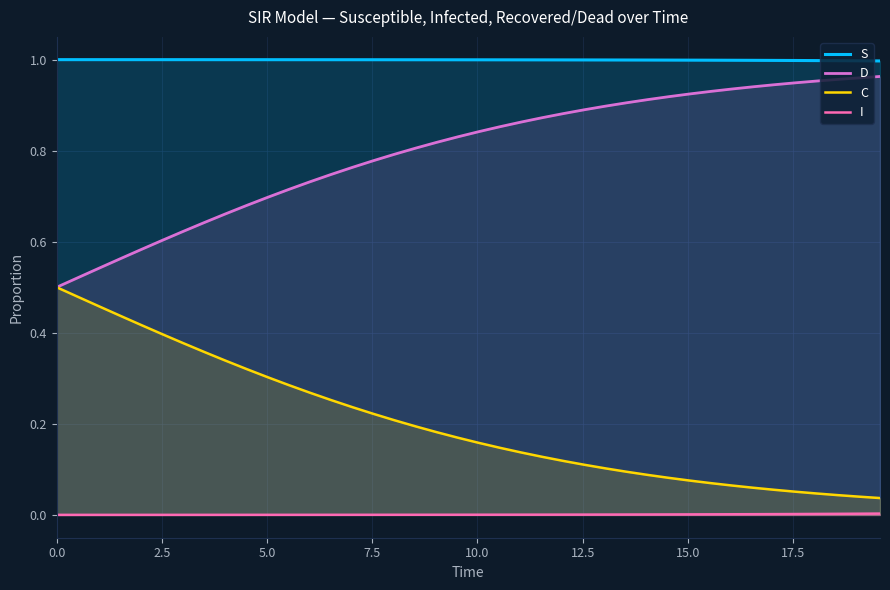

List the series in order of their overall mean, lowest first.

I, C, D, S